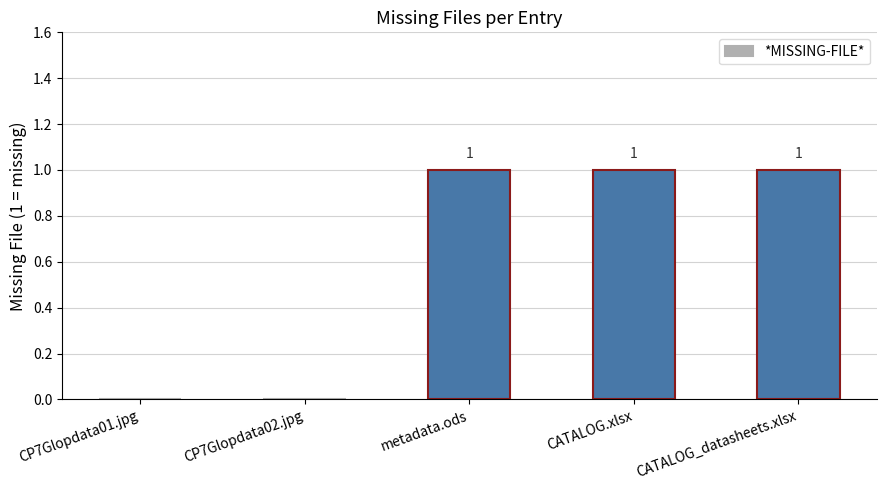

How many values are above zero?

3